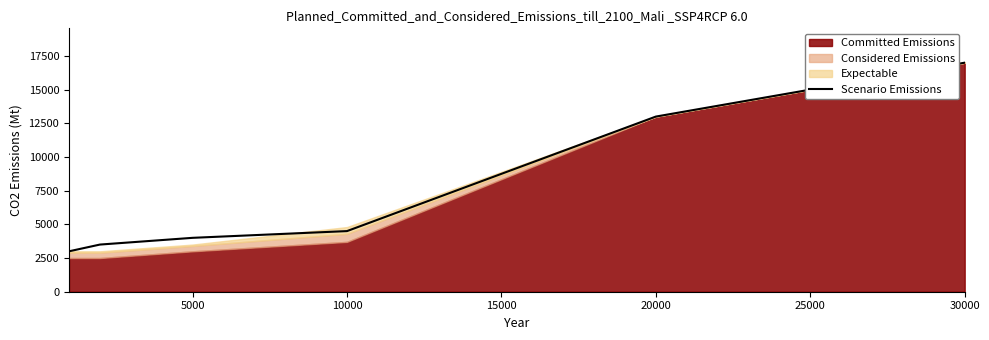

Is it true that Scenario Emissions equals 13000 at 20000?

True